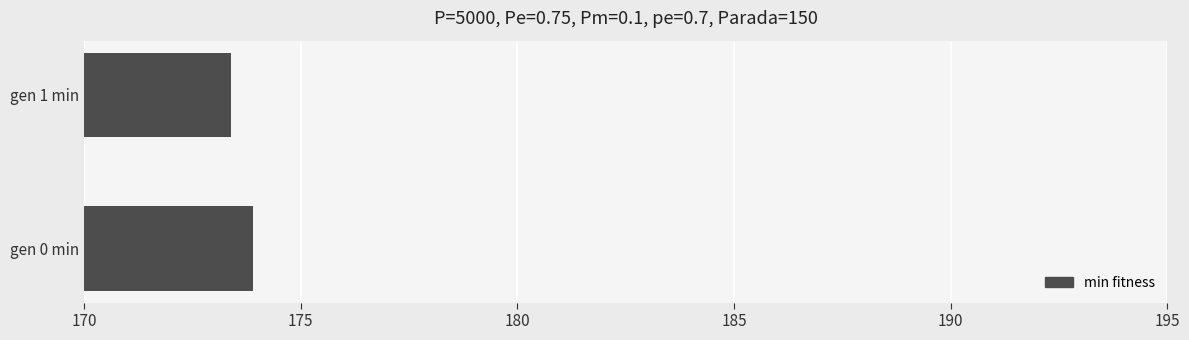

How many data points does each series have?

2